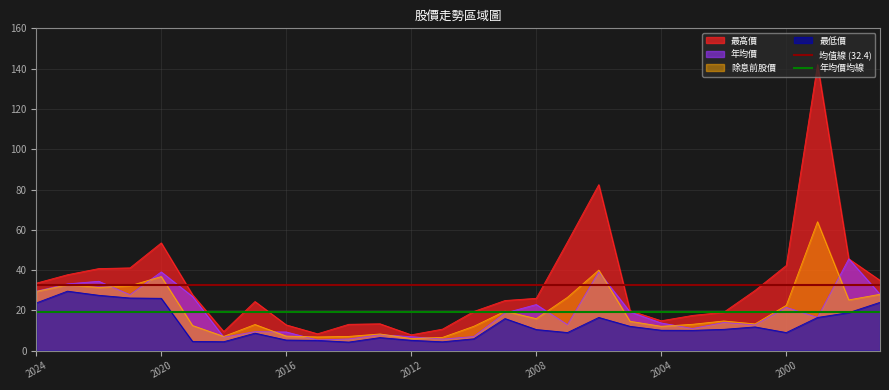

What is the maximum value for 除息前股價?

64.0